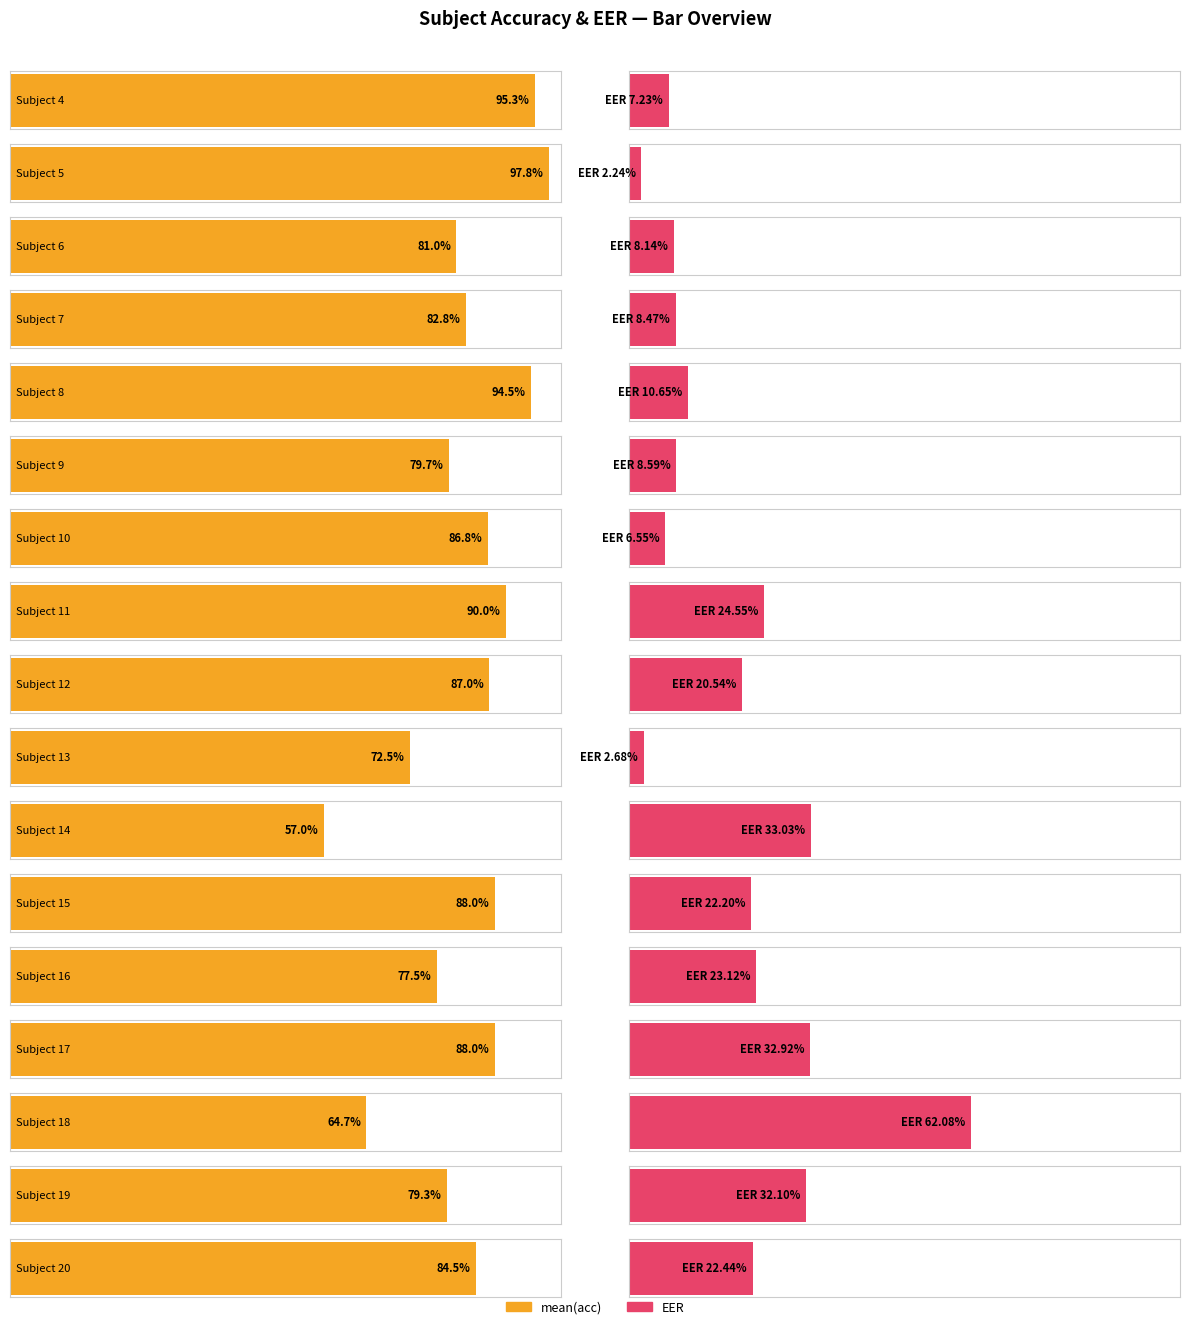

True or false: mean(acc) has a value of 79.7 at 9.

True